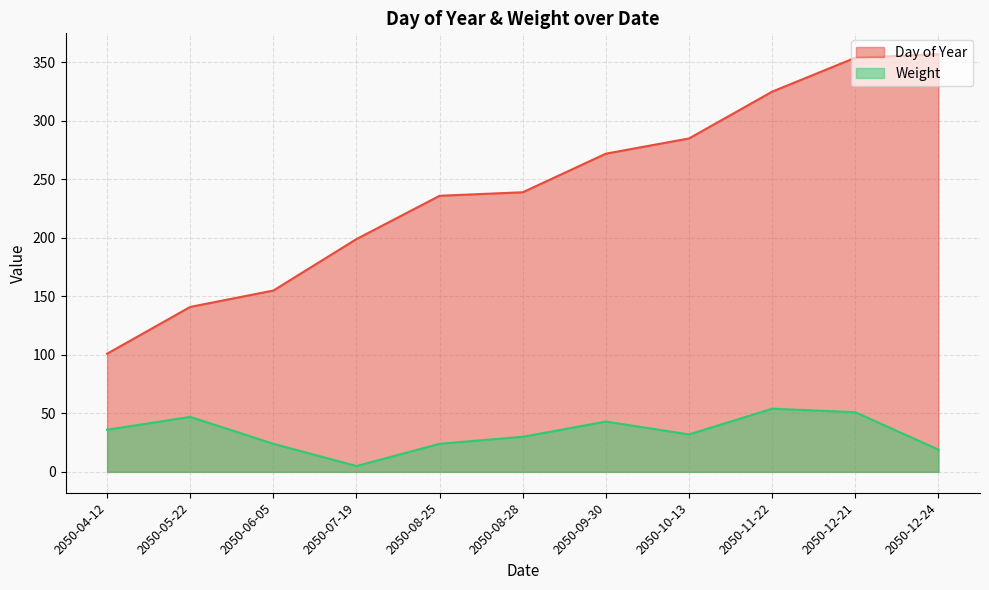

List the labels in order of Day of Year value, largest first.

2050-12-24, 2050-12-21, 2050-11-22, 2050-10-13, 2050-09-30, 2050-08-28, 2050-08-25, 2050-07-19, 2050-06-05, 2050-05-22, 2050-04-12